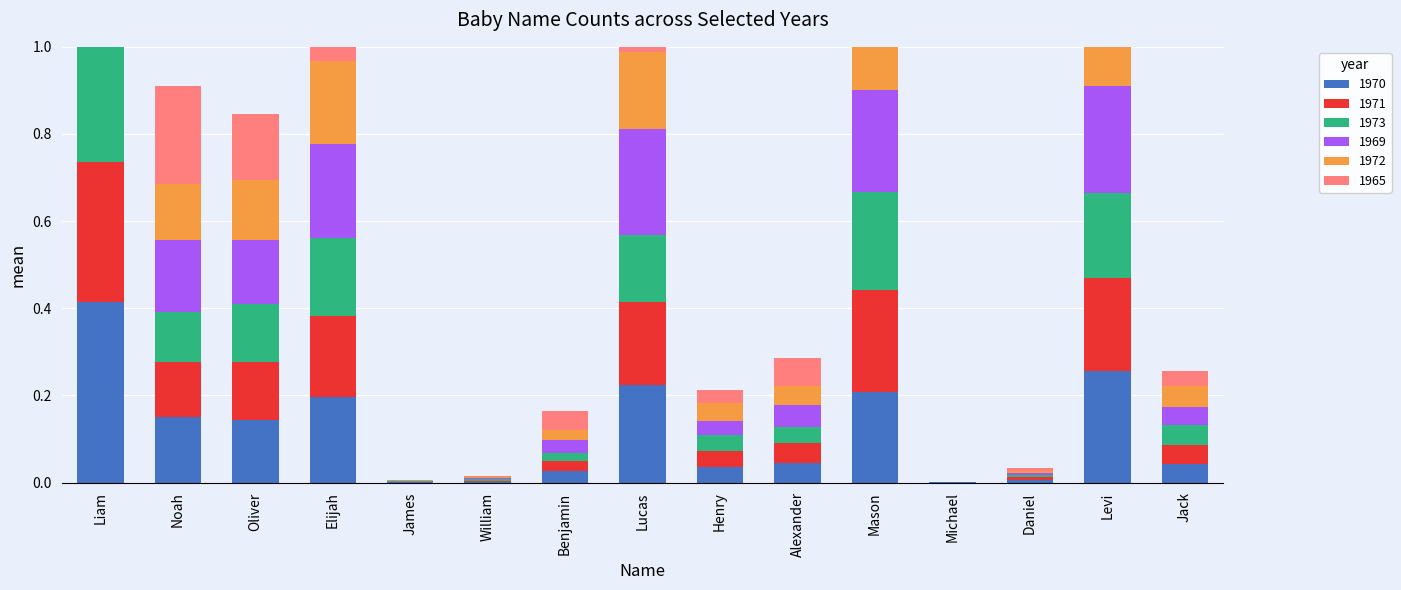

How many groups of bars are there?

15